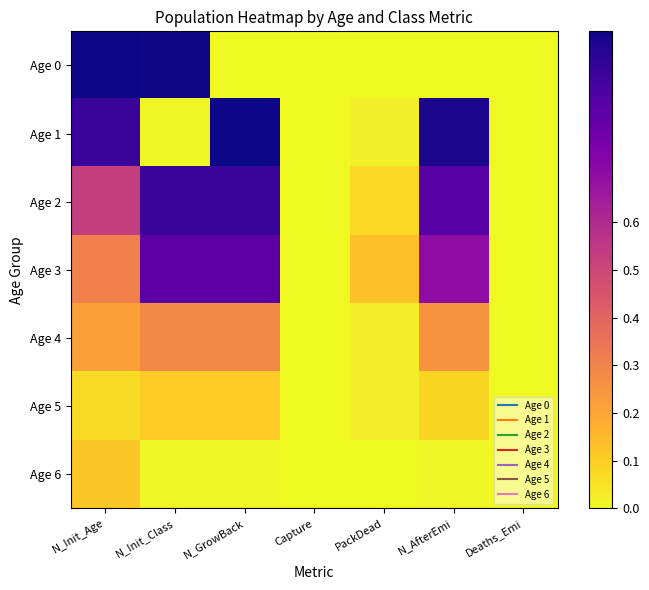

Which series has the largest range (max minus min)?

Age 0